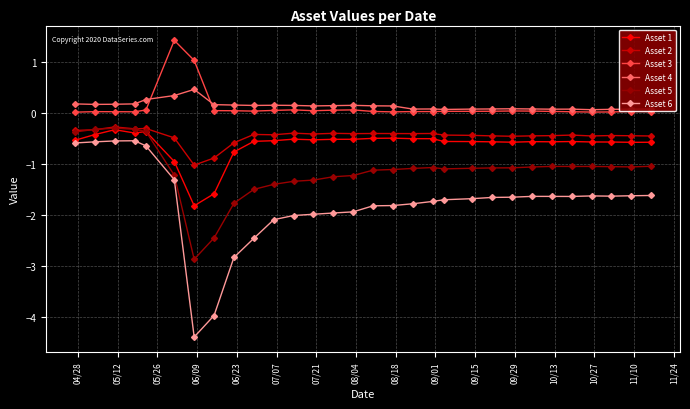

What is the value of the Asset 2 point at the 7th from the left?

-1.0